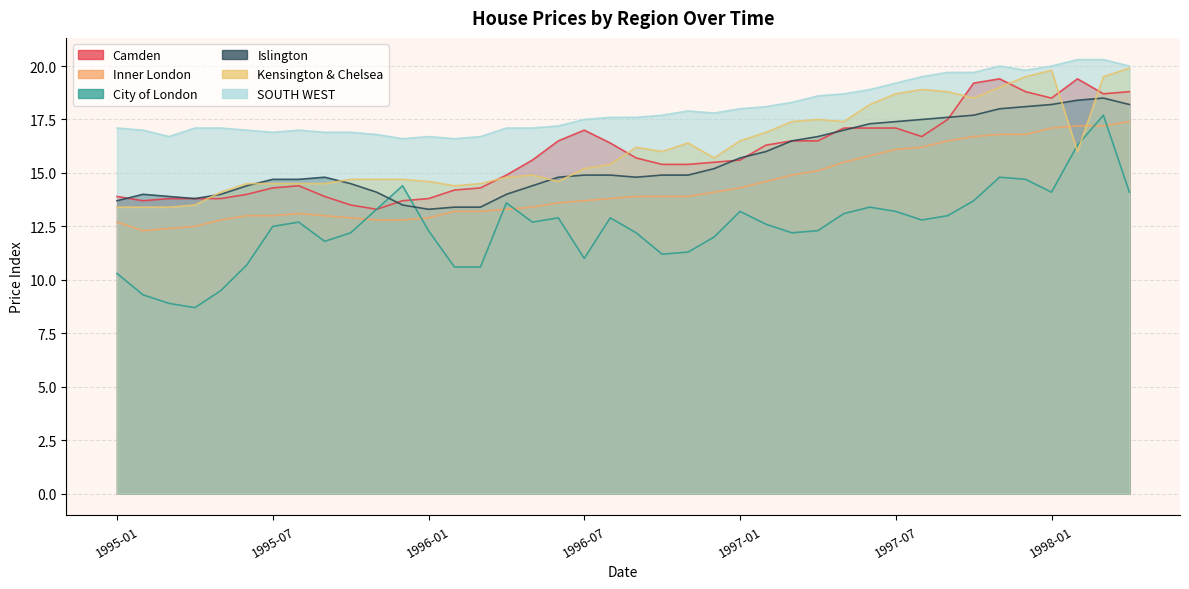

How many data points in SOUTH WEST are above 17?

28